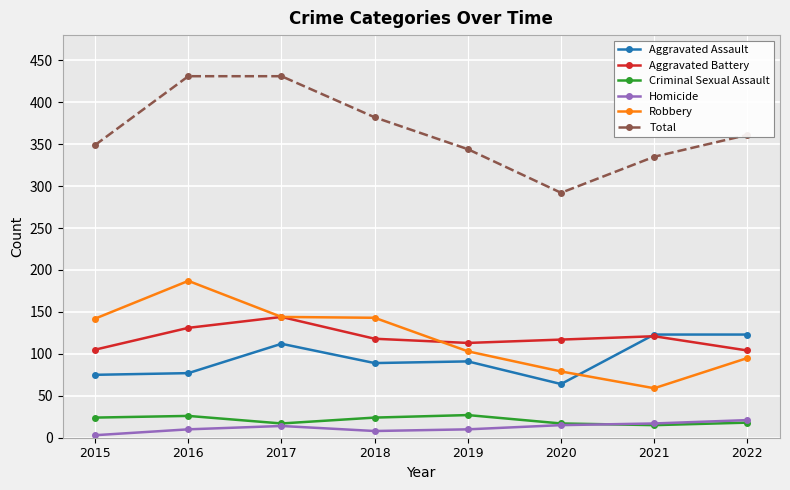

How many data points in Aggravated Battery are less than 118?

4